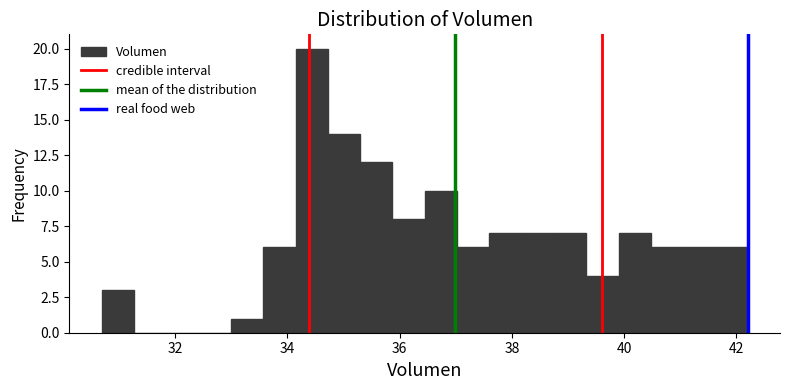

Read against the x-axis, roughly where is the centre of the tallest bar?

34.4